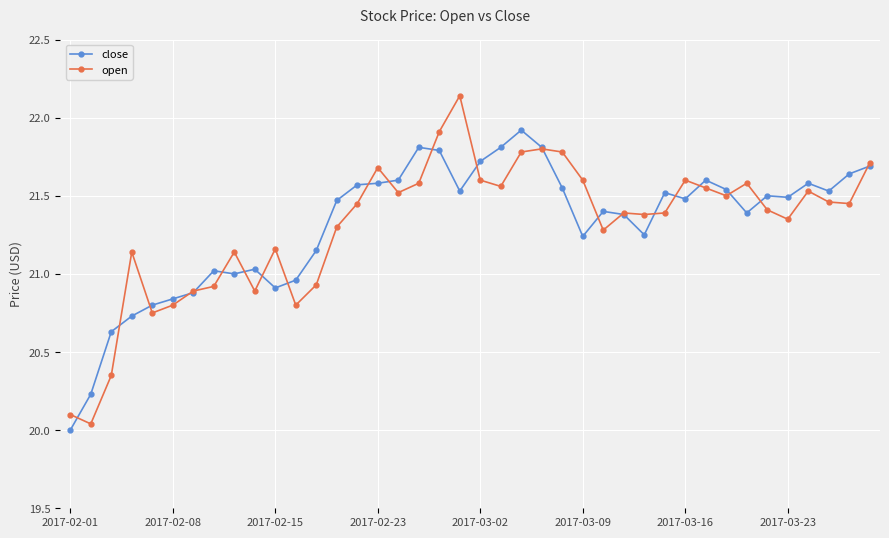

Which series has the widest spread of values?

open